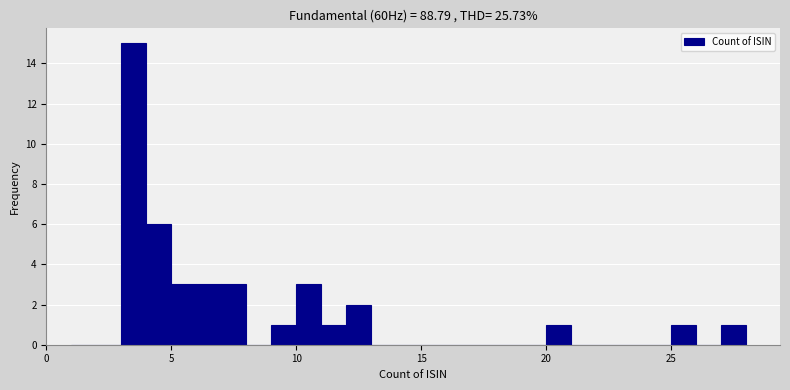

Around what value on the x-axis is the tallest bar? Give the approximate position of its centre, as read against the axis.

3.5